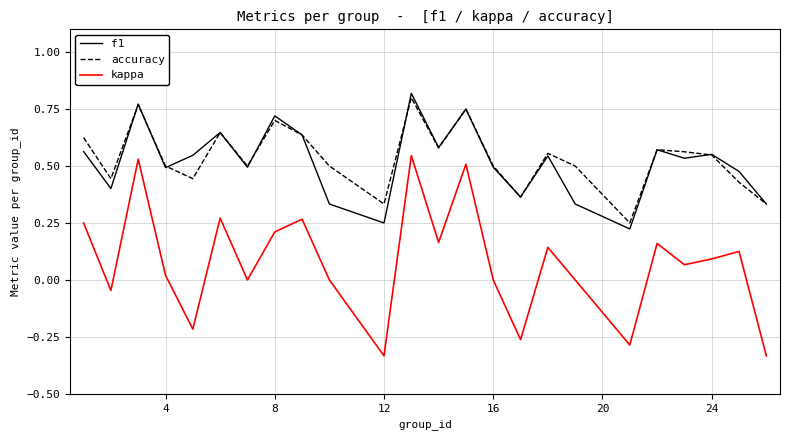

True or false: accuracy and kappa cross at least once.

False